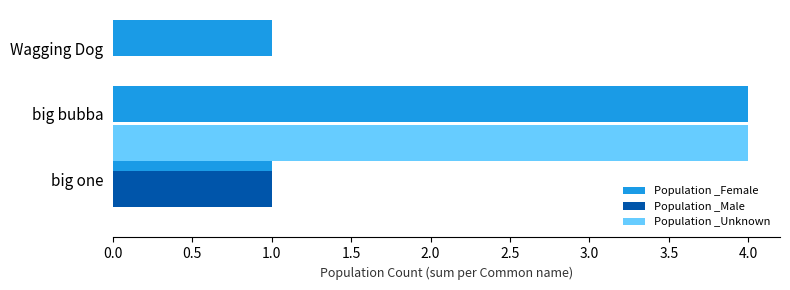

The Population _Female series shows 4 at big bubba. True or false?

True